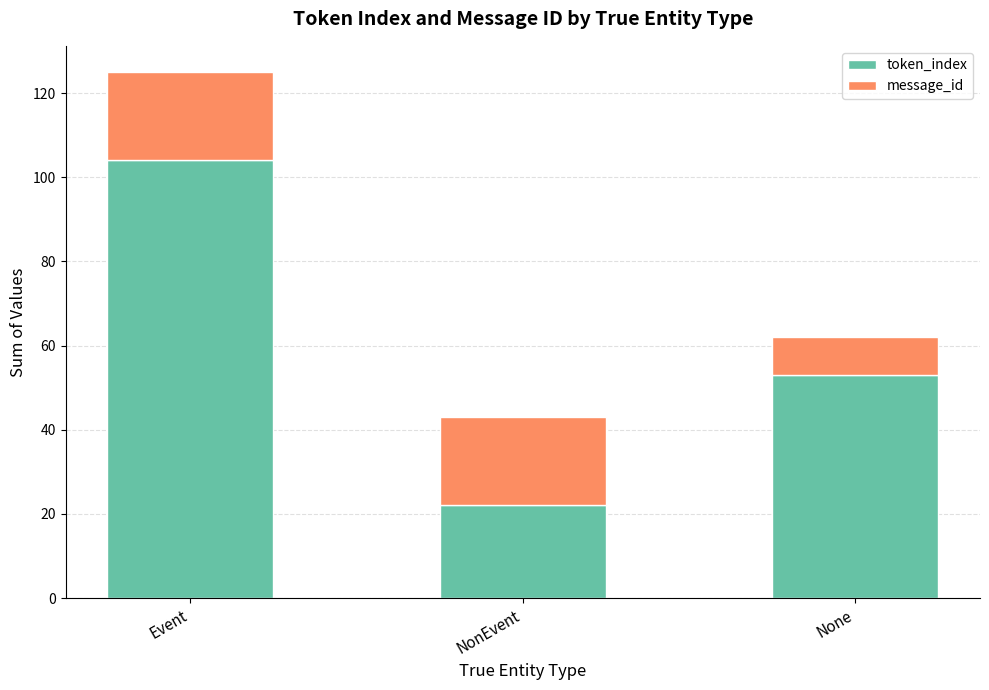

The token_index series shows 160 at Event. True or false?

False